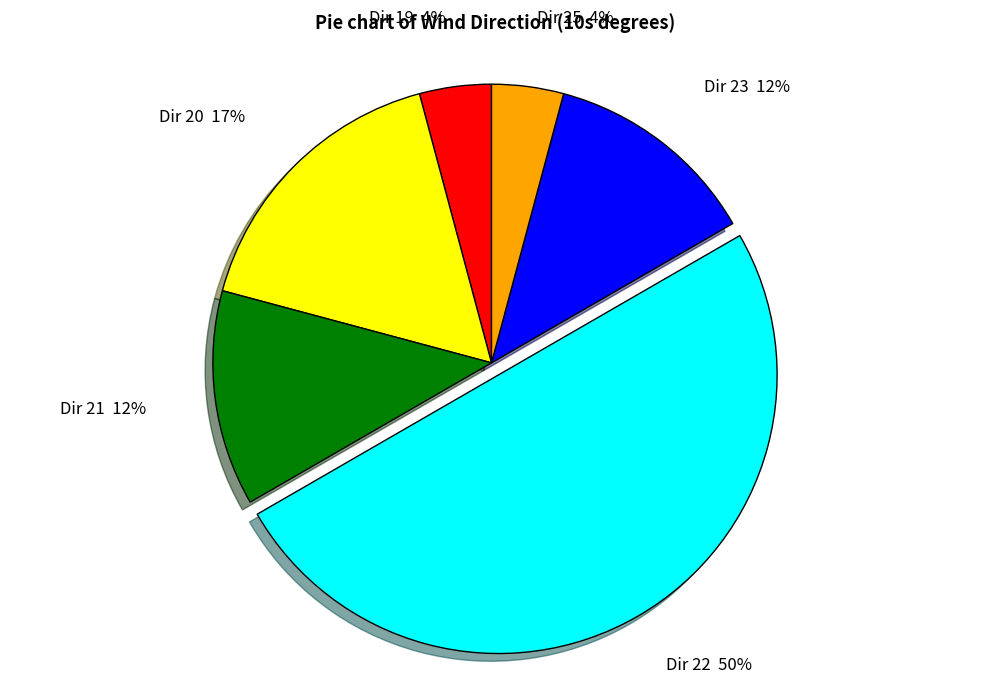

To the nearest percent, what is the average slice percentage?

17%